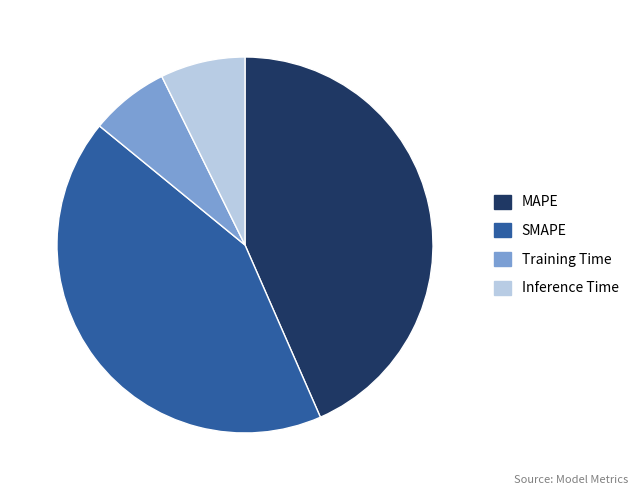

Which category has the smallest portion of the pie?

Training Time